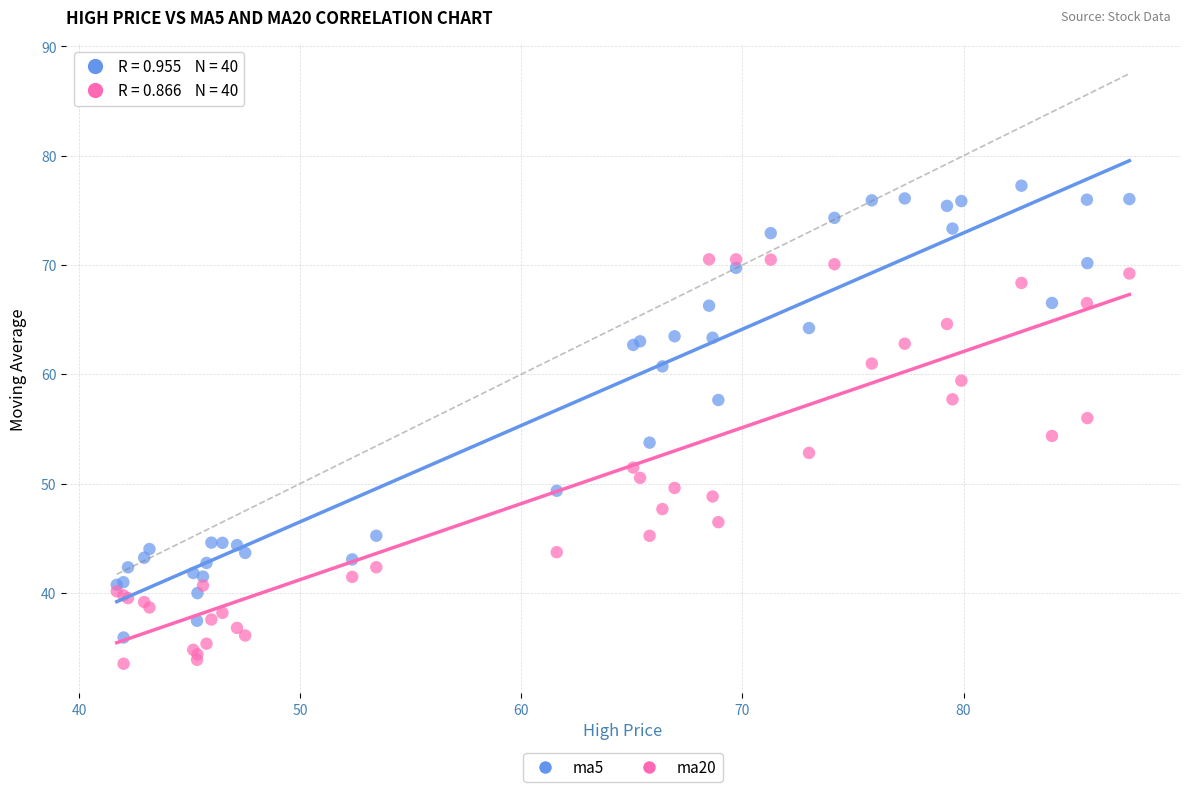

Which series reaches the minimum Y coordinate?

ma20